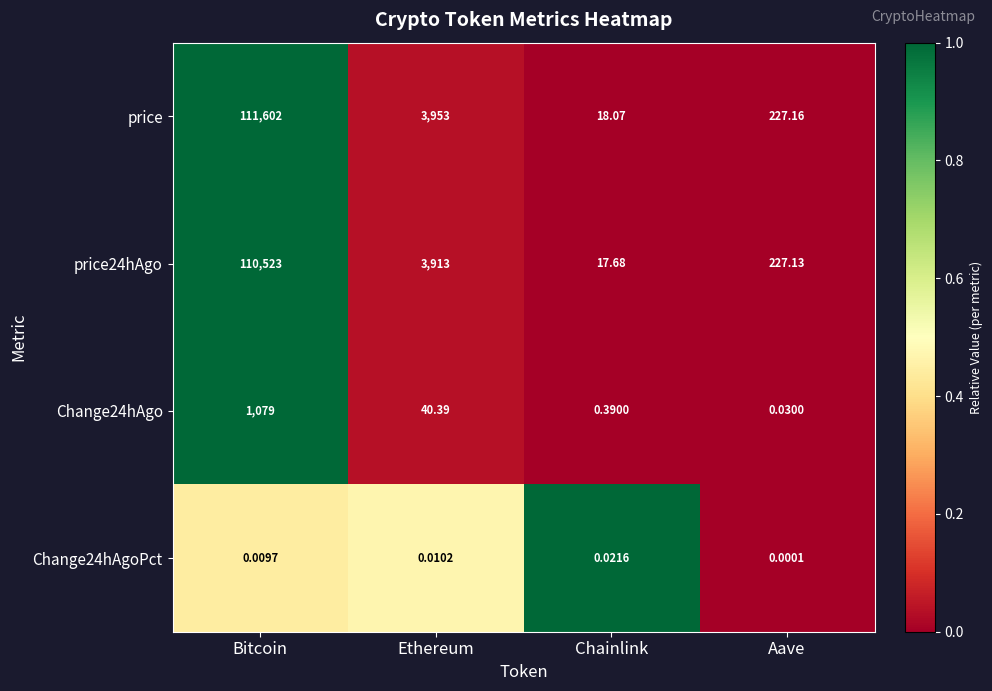

At which label does price24hAgo reach its peak?

Bitcoin